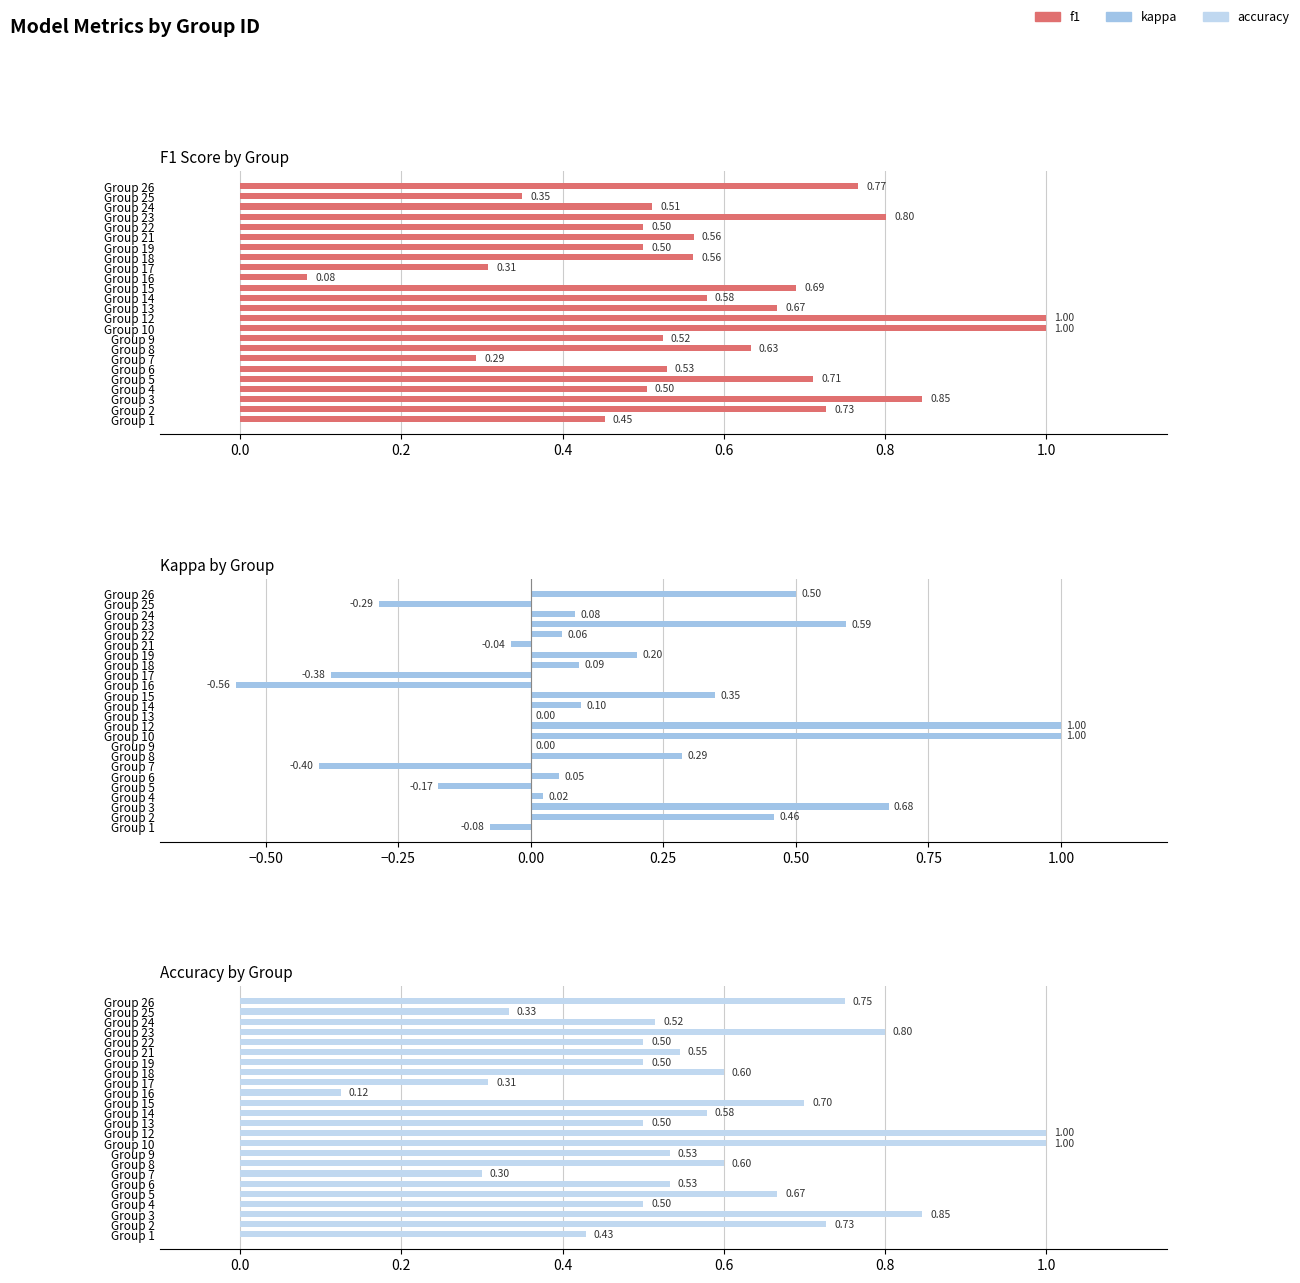

Which series has the largest range (max minus min)?

kappa